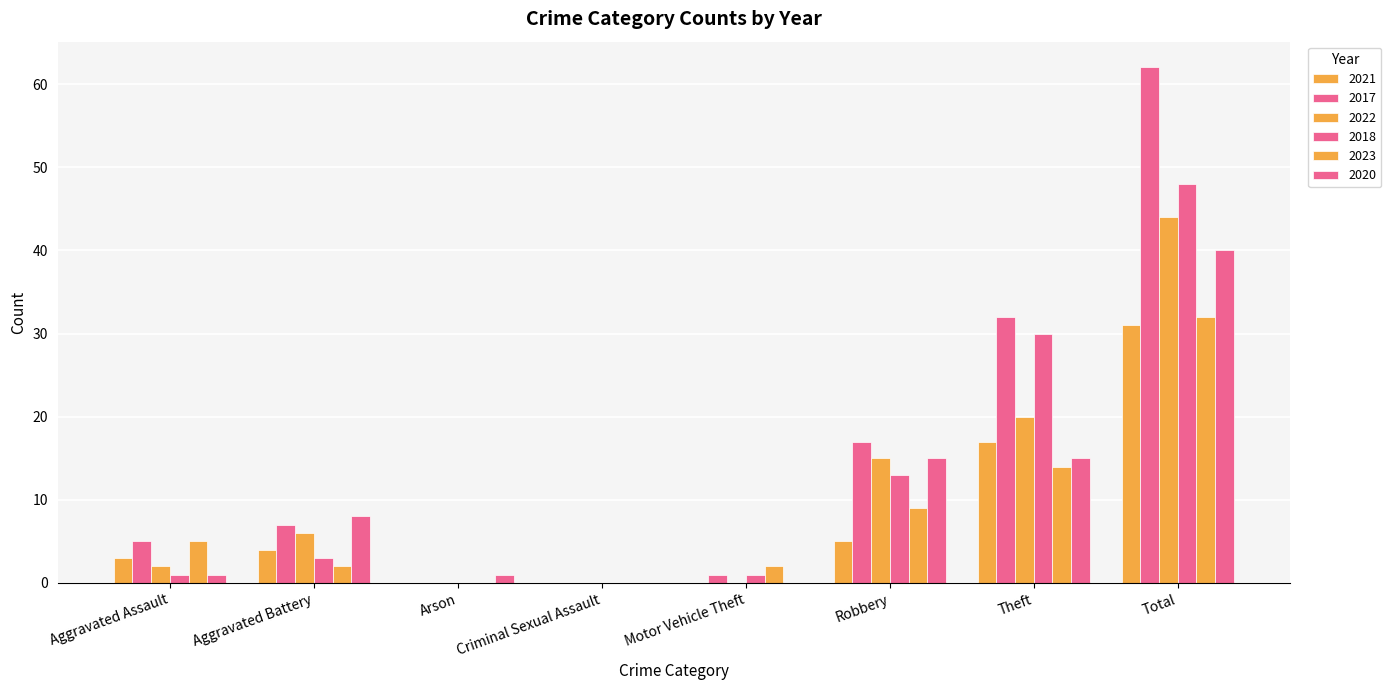

How many groups of bars are there?

8